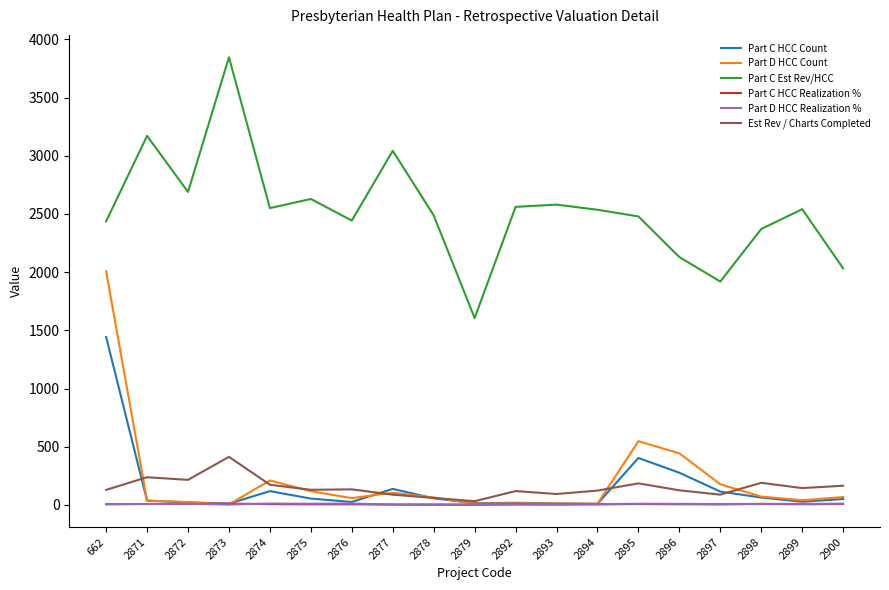

Is the value of Part C Est Rev/HCC at 2896 greater than the value of Est Rev / Charts Completed at 2894?

Yes